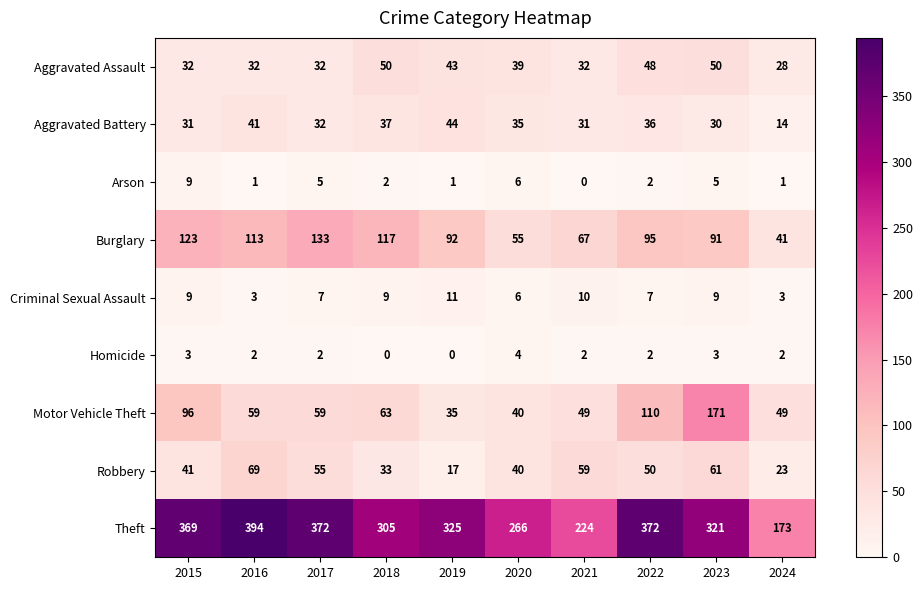

At which label does Theft reach its peak?

2016